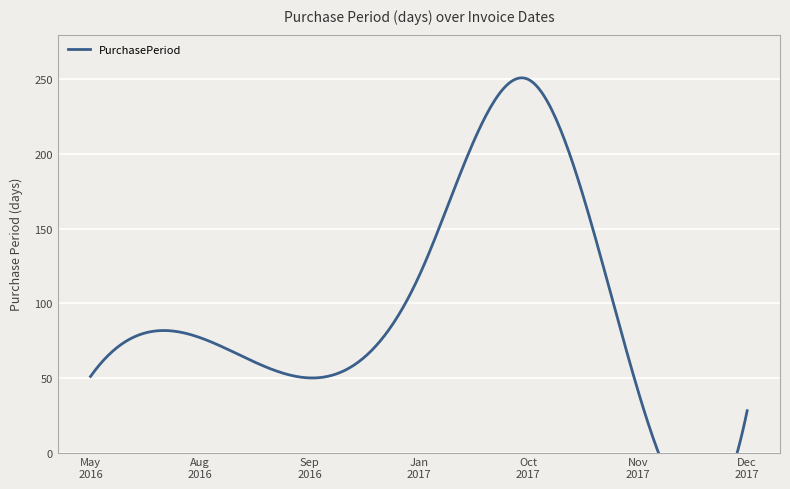

What is the sum of all values?

616